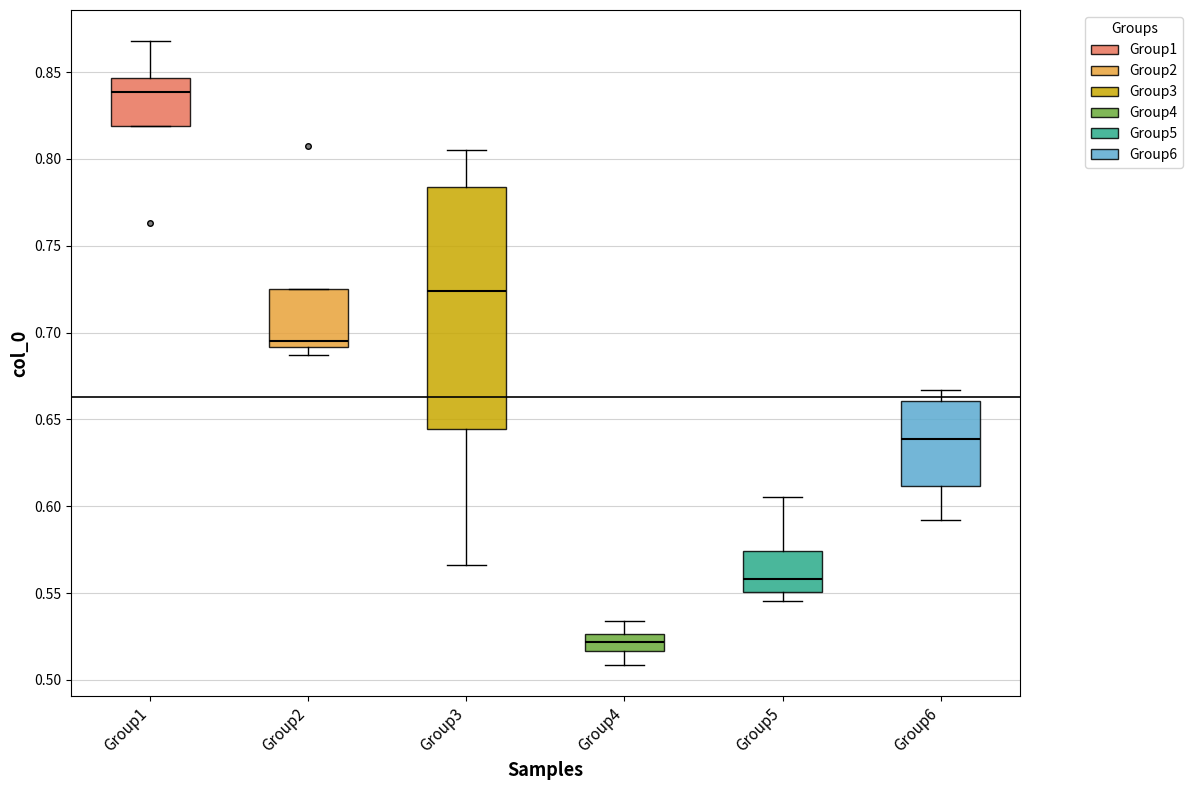

Reading left to right, read every box against the y-axis: the position of its median line, the range the box covers, and the ends of its whiskers. The values are not printed on the chart, so give them approximately, as read against the axis.

Group1: median 0.840, box 0.820 to 0.845, whiskers 0.820 to 0.870
Group2: median 0.695, box 0.690 to 0.725, whiskers 0.685 to 0.725
Group3: median 0.725, box 0.645 to 0.785, whiskers 0.565 to 0.805
Group4: median 0.520, box 0.515 to 0.525, whiskers 0.510 to 0.535
Group5: median 0.560, box 0.550 to 0.575, whiskers 0.545 to 0.605
Group6: median 0.640, box 0.610 to 0.660, whiskers 0.590 to 0.665